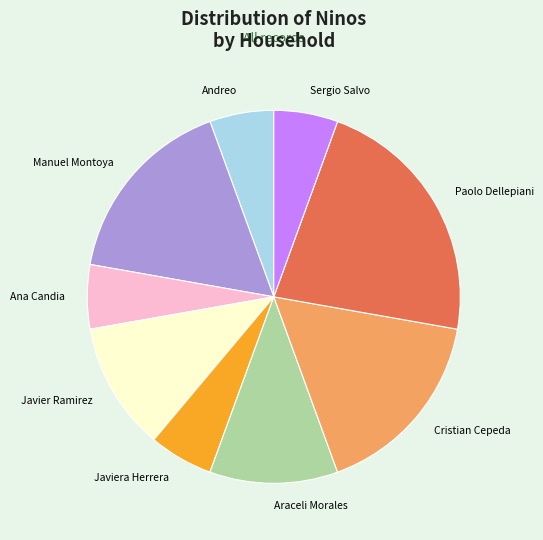

Between Javiera Herrera and Javier Ramirez, which is larger?

Javier Ramirez